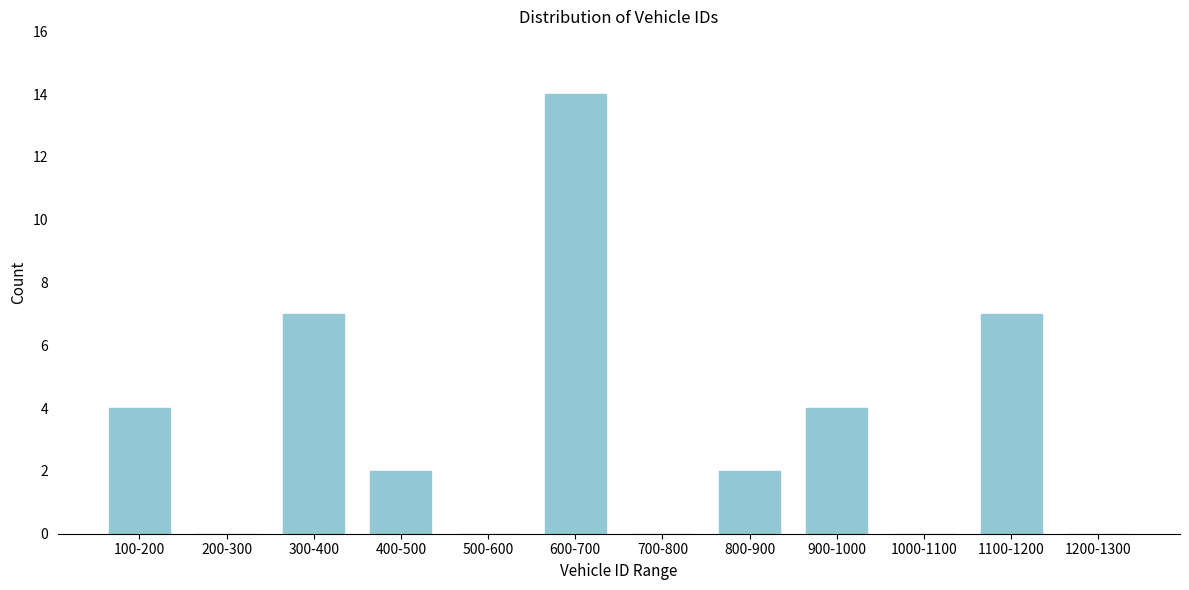

Reading left to right, transcribe all the data shown in this chart.

100-200=4	200-300=0	300-400=7	400-500=2	500-600=0	600-700=14	700-800=0	800-900=2	900-1000=4	1000-1100=0	1100-1200=7	1200-1300=0